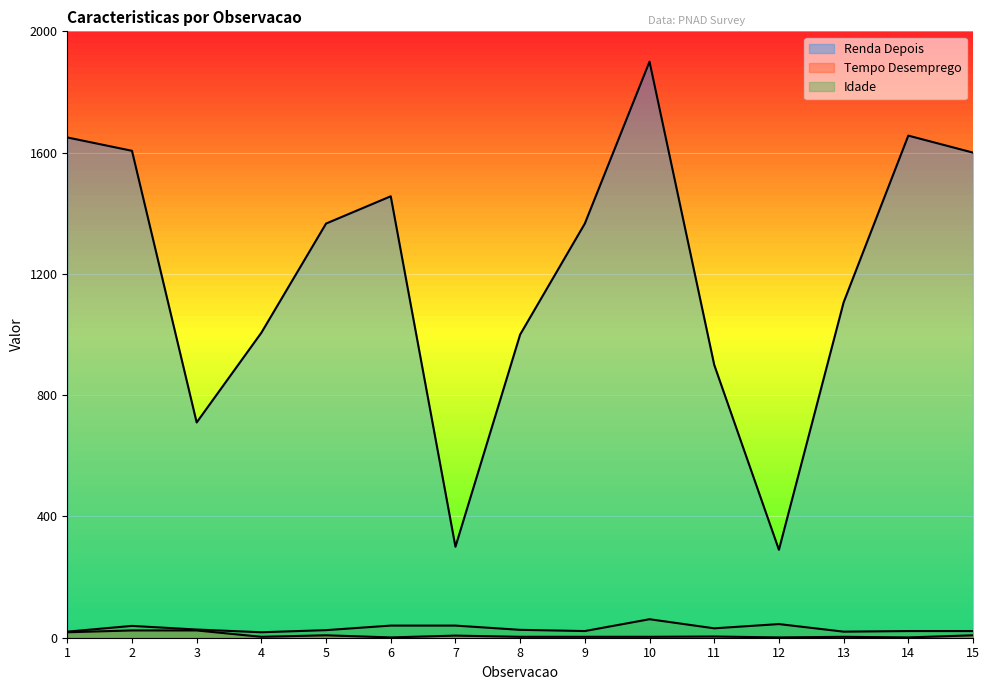

Is it true that Idade equals 45 at 12?

True